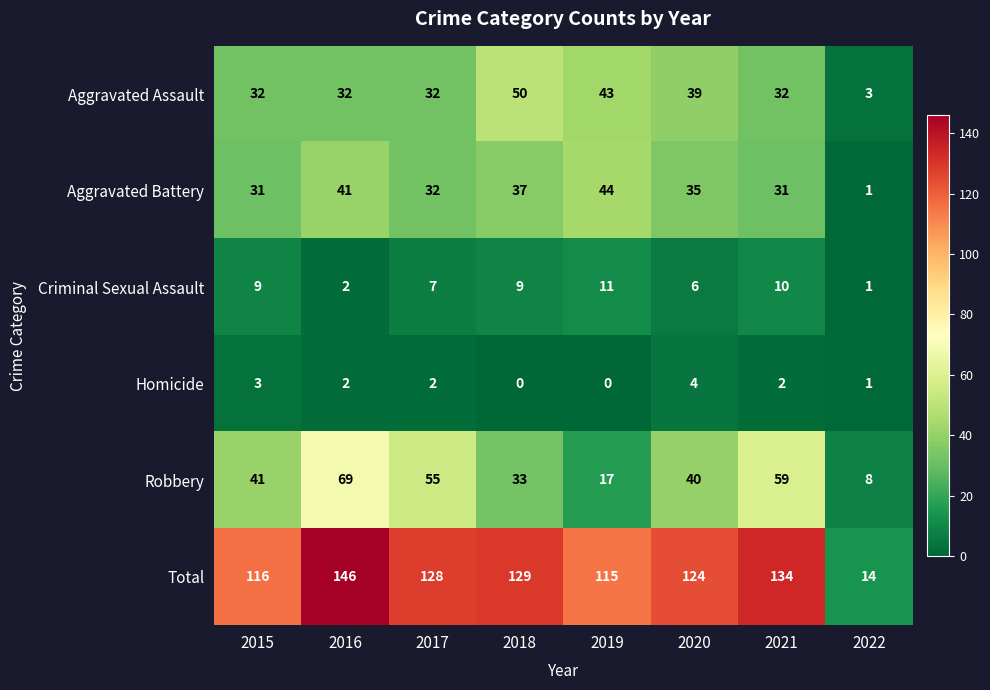

Which series has the widest spread of values?

Total